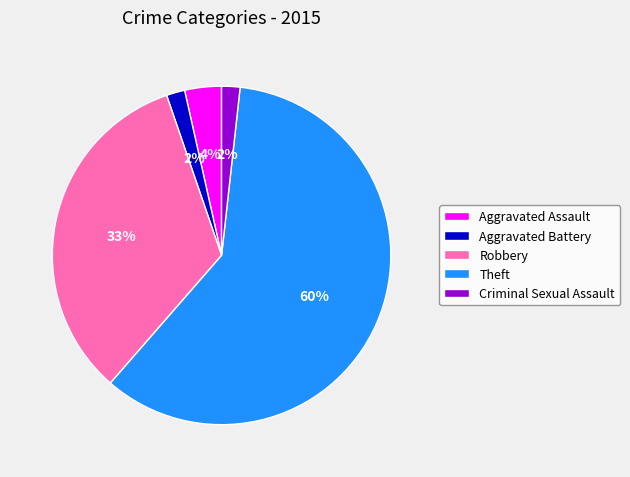

Which has a higher value, Aggravated Battery or Robbery?

Robbery